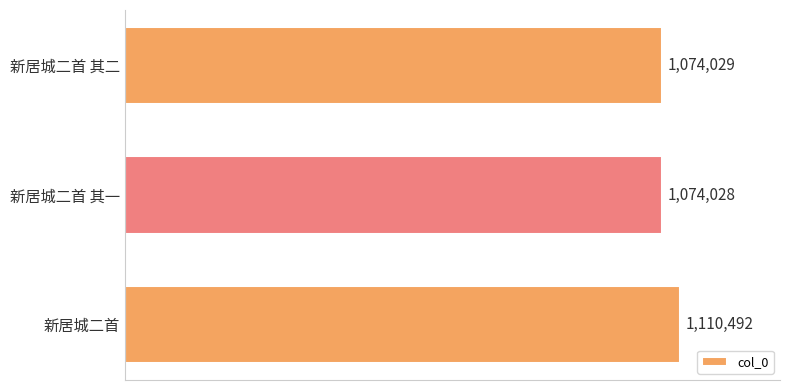

Does the chart contain any negative values?

No